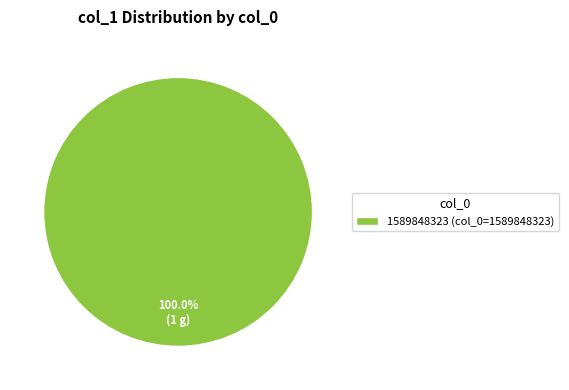

Does any single category account for the majority?

Yes